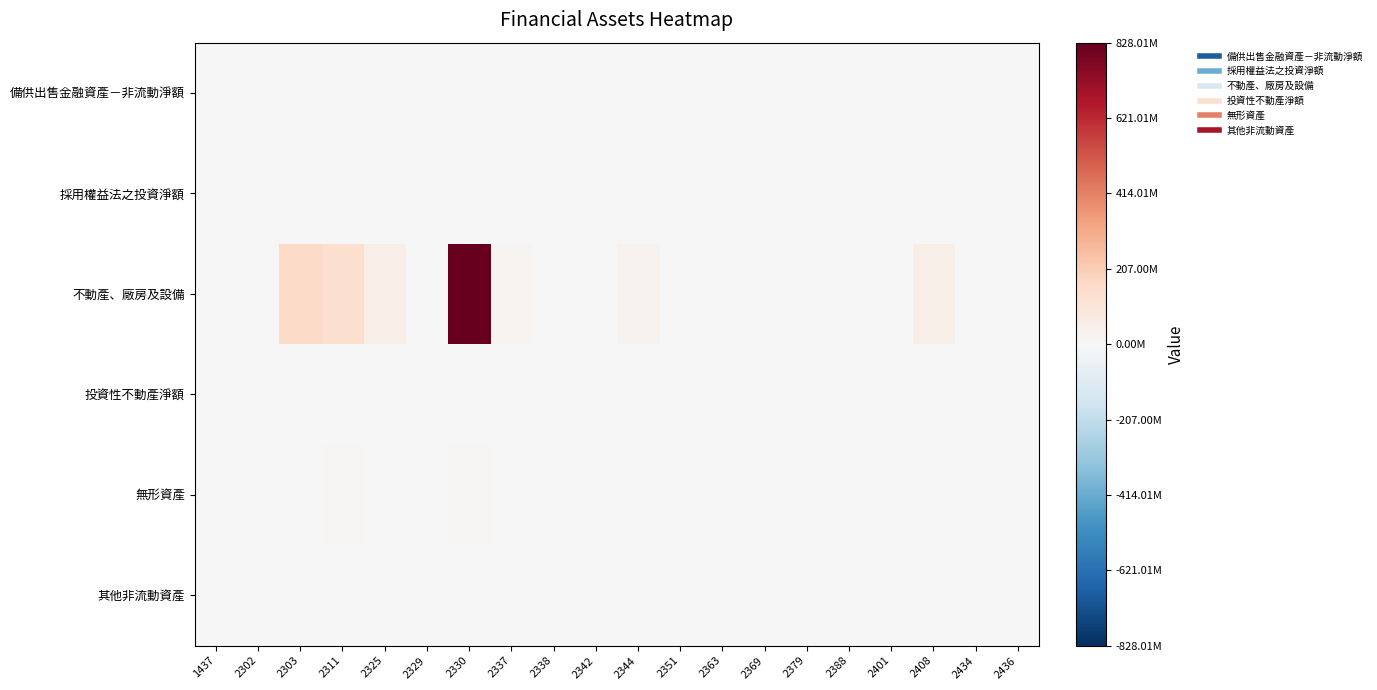

Reading left to right, extract all data points from this chart.

備供出售金融資產－非流動淨額: 1437=0	2302=0	2303=0	2311=0	2325=0	2329=0	2330=0	2337=0	2338=0	2342=0	2344=0	2351=0	2363=0	2369=0	2379=0	2388=0	2401=0	2408=0	2434=0	2436=0
採用權益法之投資淨額: 1437=0	2302=0	2303=0	2311=0	2325=0	2329=0	2330=0	2337=0	2338=0	2342=0	2344=0	2351=0	2363=0	2369=0	2379=0	2388=0	2401=0	2408=0	2434=0	2436=0
不動產、廠房及設備: 1437=660434	2302=395267	2303=158012762	2311=130422379	2325=55414638	2329=6281407	2330=828011580	2337=25321209	2338=1337260	2342=1629341	2344=28670712	2351=4568042	2363=801994	2369=5010855	2379=3608768	2388=2448682	2401=2123072	2408=49543429	2434=622953	2436=222379
投資性不動產淨額: 1437=0	2302=0	2303=0	2311=0	2325=0	2329=0	2330=0	2337=0	2338=0	2342=0	2344=0	2351=0	2363=0	2369=0	2379=0	2388=0	2401=0	2408=0	2434=0	2436=0
無形資產: 1437=0	2302=0	2303=4555177	2311=11946446	2325=316908	2329=37113	2330=12113629	2337=349982	2338=26280	2342=0	2344=297154	2351=48517	2363=28067	2369=0	2379=1180423	2388=408834	2401=358435	2408=507185	2434=0	2436=7040
其他非流動資產: 1437=137130	2302=397233	2303=4918464	2311=3729305	2325=900787	2329=1147102	2330=3983090	2337=307089	2338=240228	2342=1022945	2344=642565	2351=111895	2363=61345	2369=750198	2379=80008	2388=288438	2401=1365029	2408=2090987	2434=31496	2436=5703